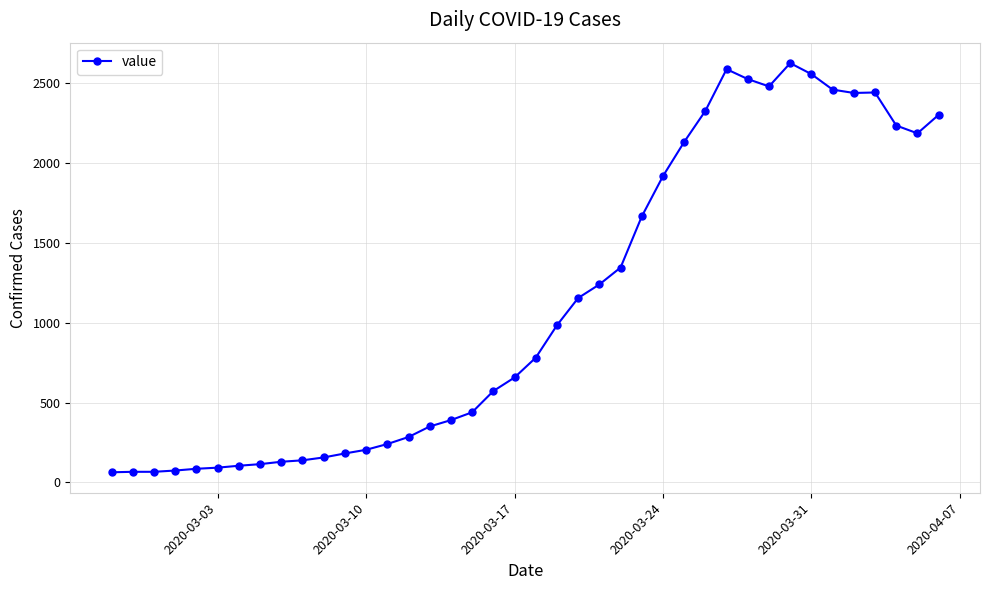

What is the average value?

1120